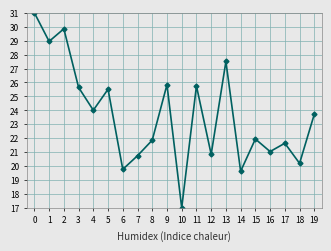

What is the value of the 7th point from the left?

19.8